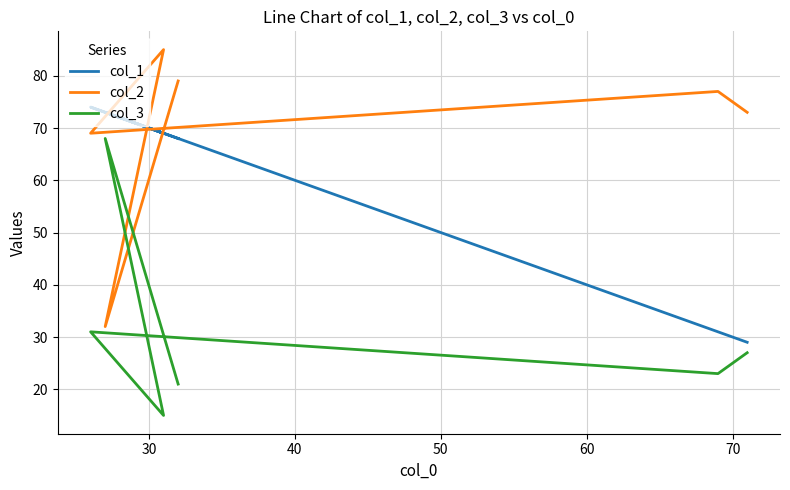

Rank the series by their average value, from lowest to highest.

col_3, col_1, col_2